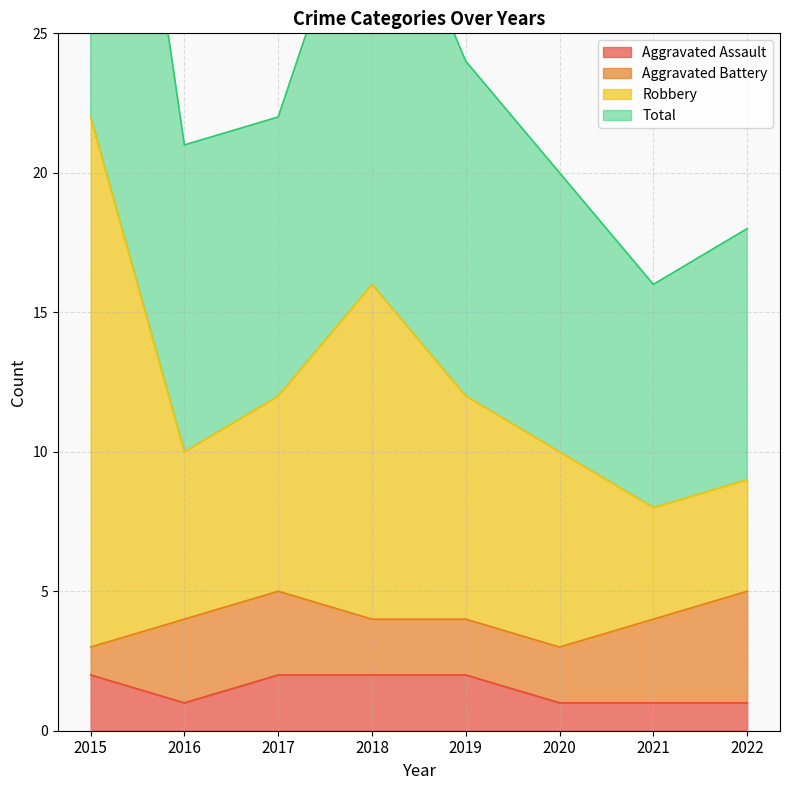

Does the chart display data point markers on the line(s)?

No